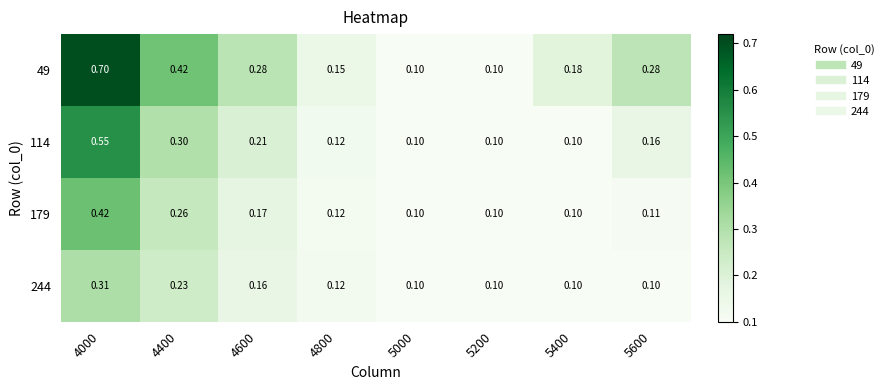

Is the value of 114 at 5200 greater than the value of 179 at 4000?

No